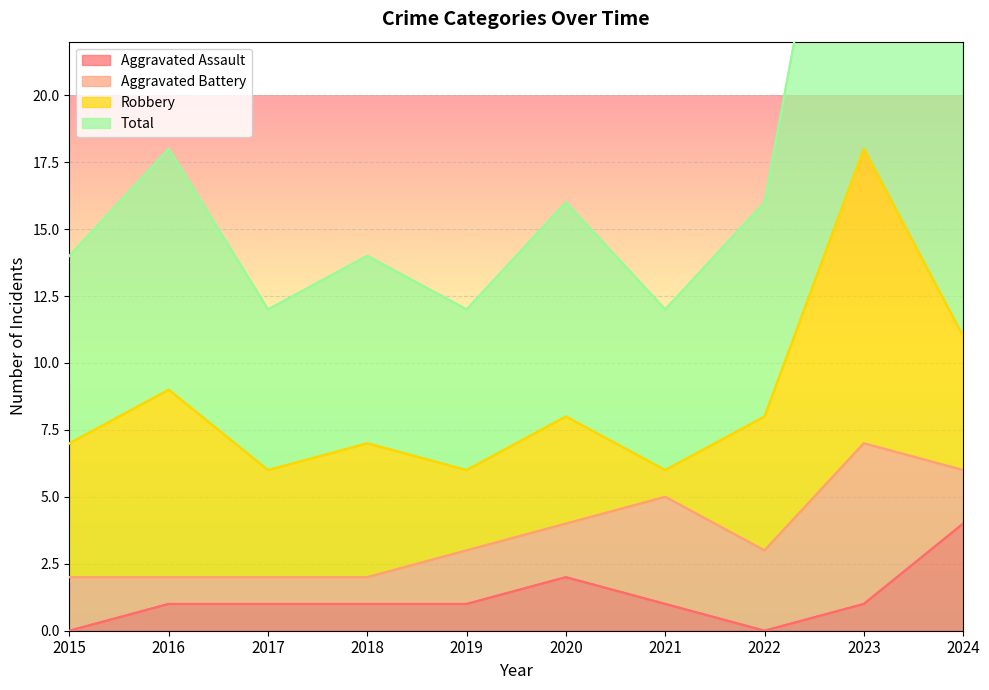

Rank the categories by Aggravated Assault value from lowest to highest.

2015, 2022, 2016, 2017, 2018, 2019, 2021, 2023, 2020, 2024